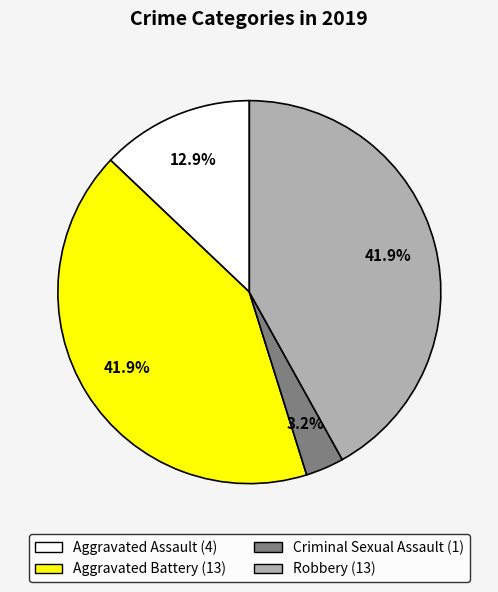

Is there a majority slice in this chart?

No